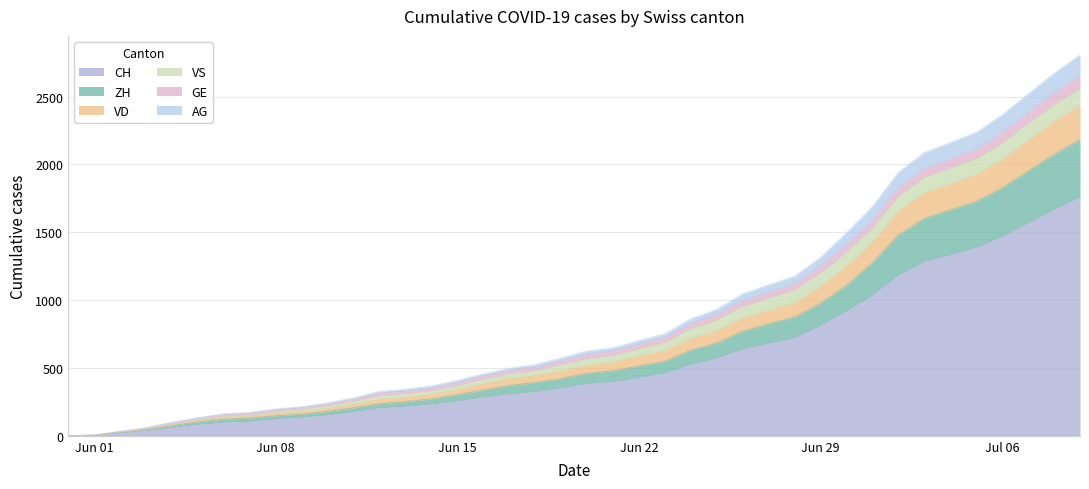

What are all the series names shown in the legend?

CH, ZH, VD, VS, GE, AG